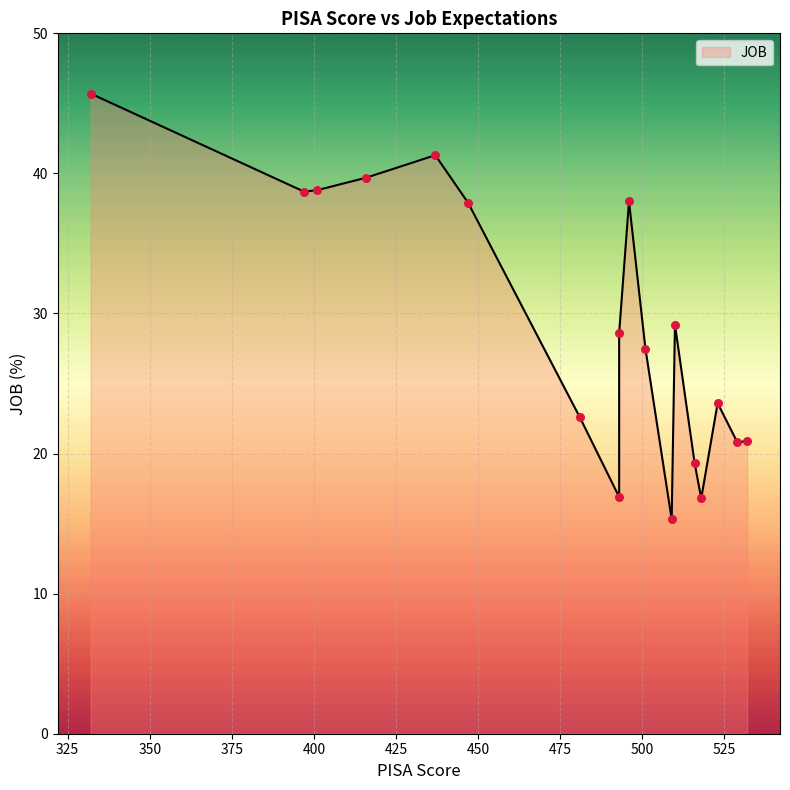

Between 523 and 493, which is larger?

523